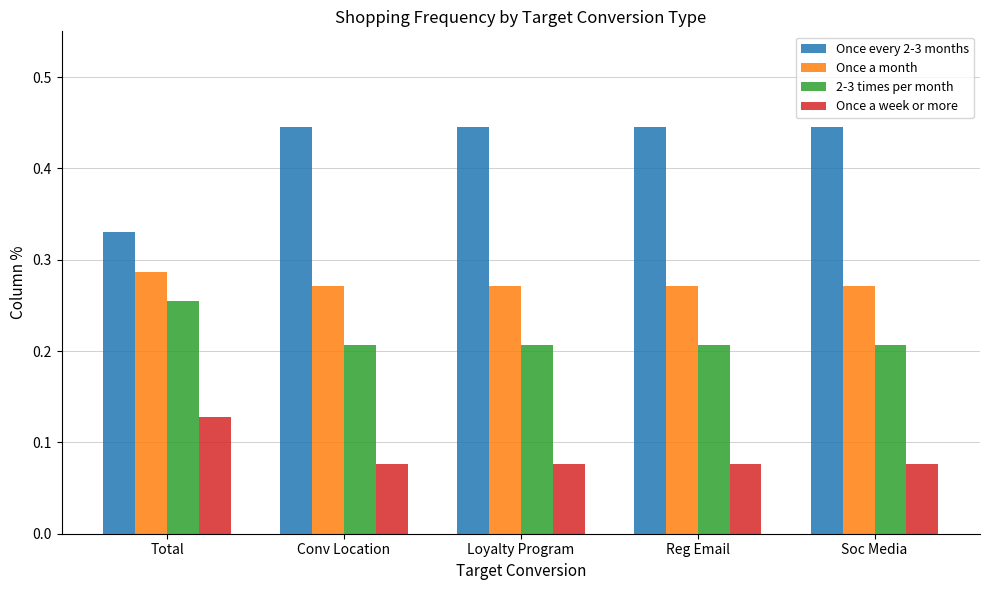

Are the bars horizontal?

No